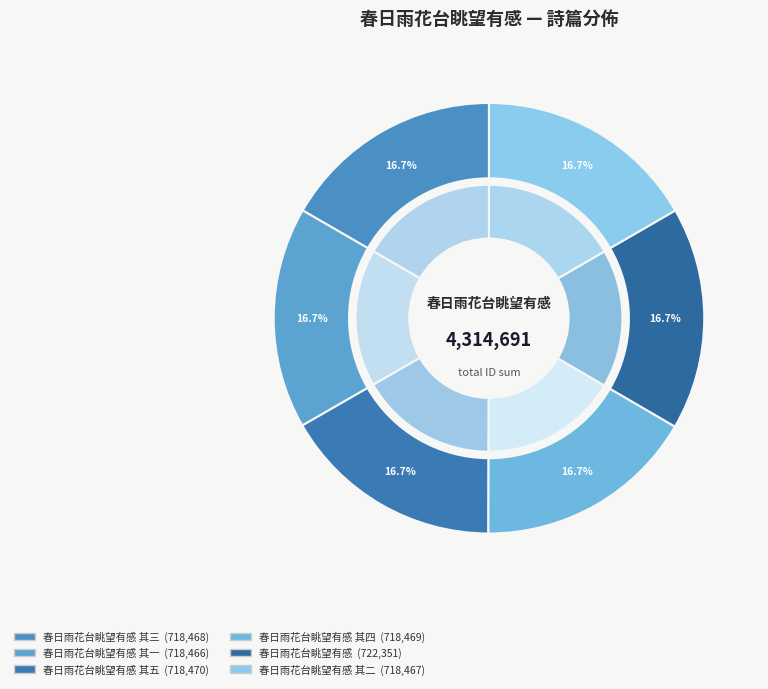

Rank the categories by value from lowest to highest.

春日雨花台眺望有感 其一, 春日雨花台眺望有感 其二, 春日雨花台眺望有感 其三, 春日雨花台眺望有感 其四, 春日雨花台眺望有感 其五, 春日雨花台眺望有感